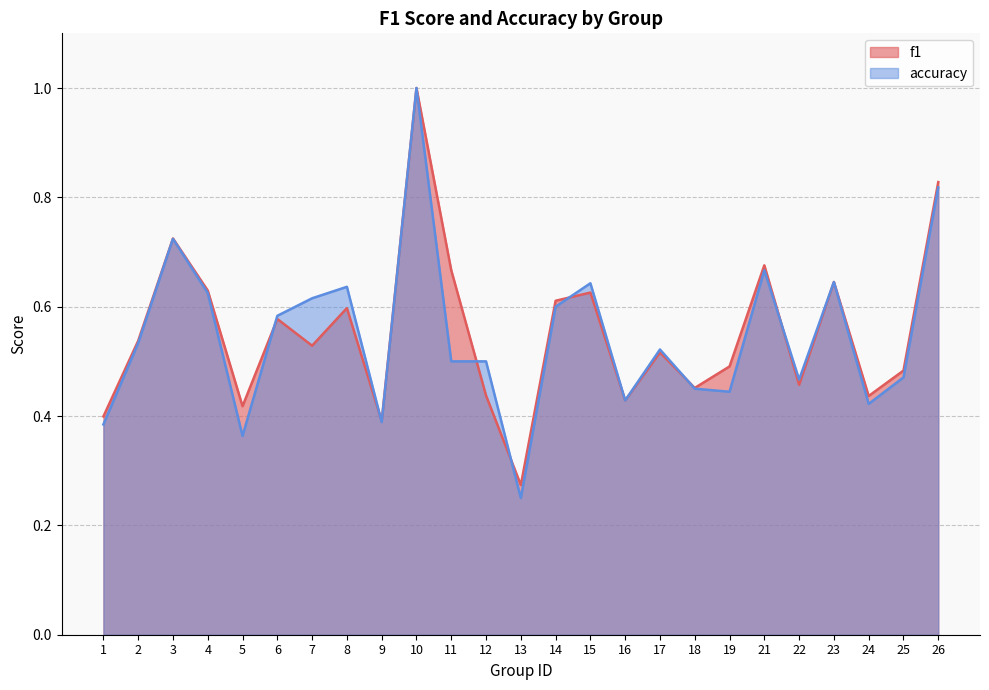

What are all the series names shown in the legend?

f1, accuracy